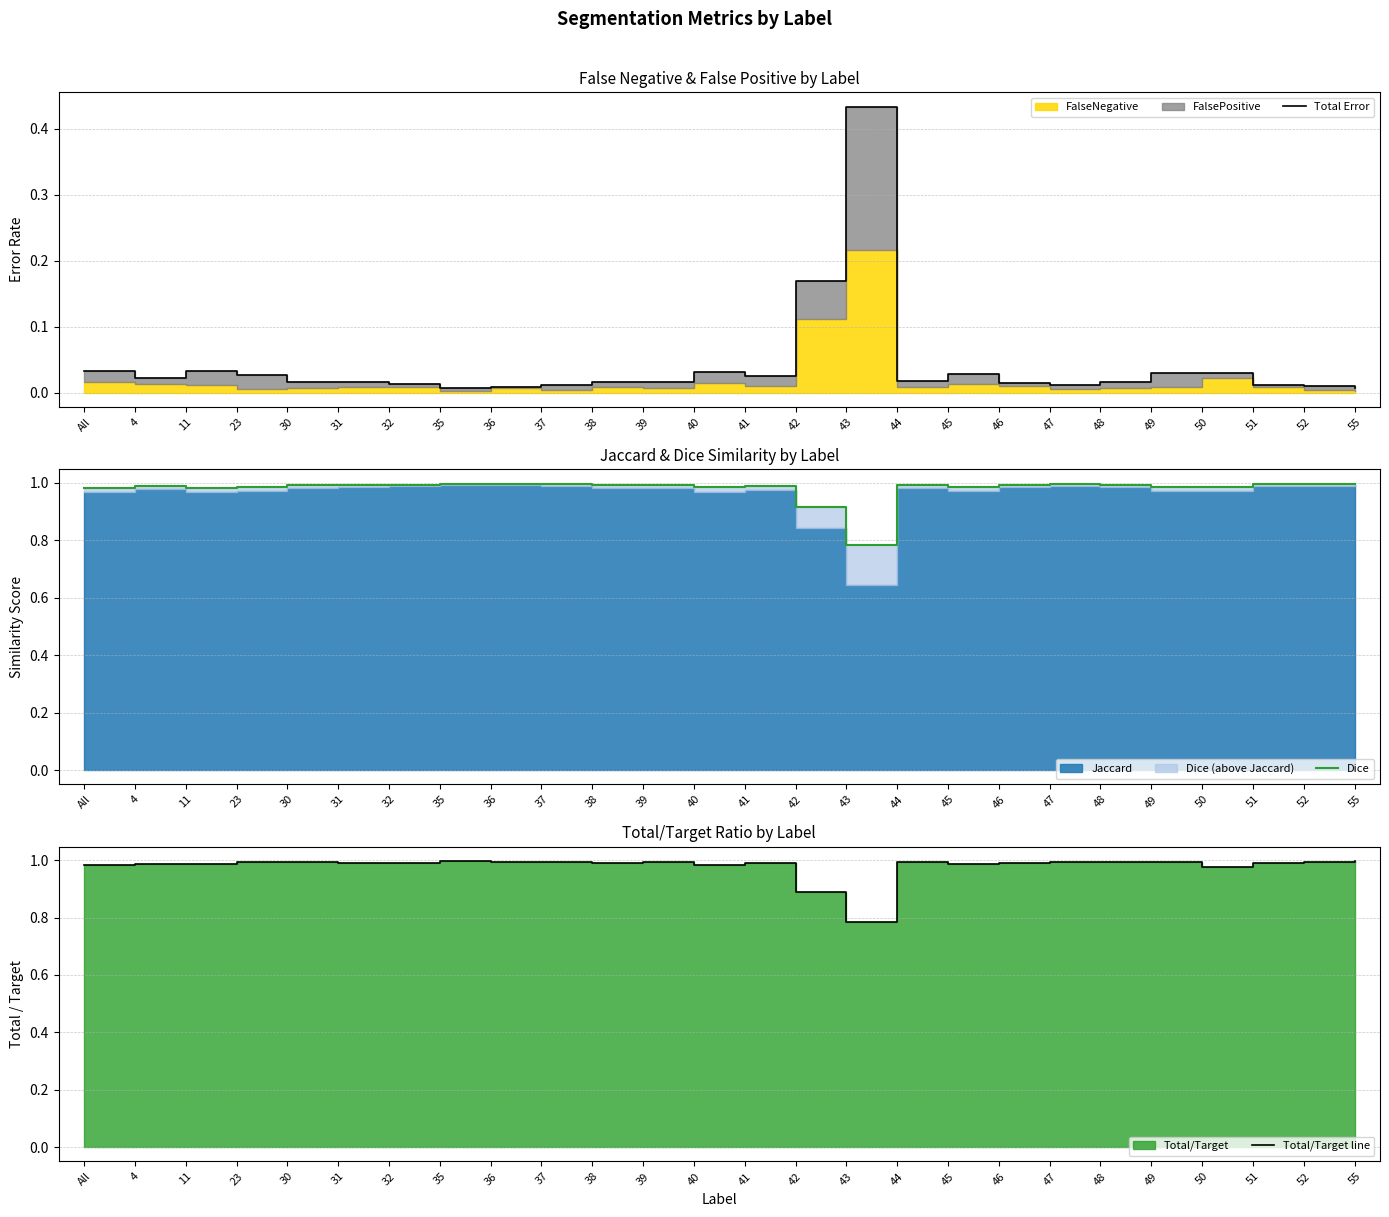

What is the average value of the Total/Target line series?

1.0